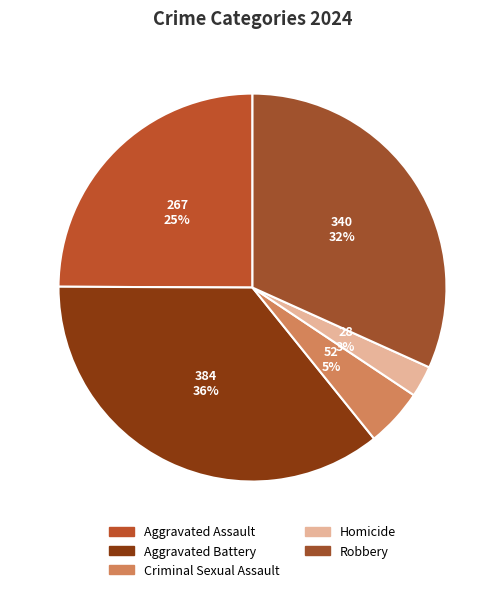

True or false: Criminal Sexual Assault accounts for 5% of the total.

True